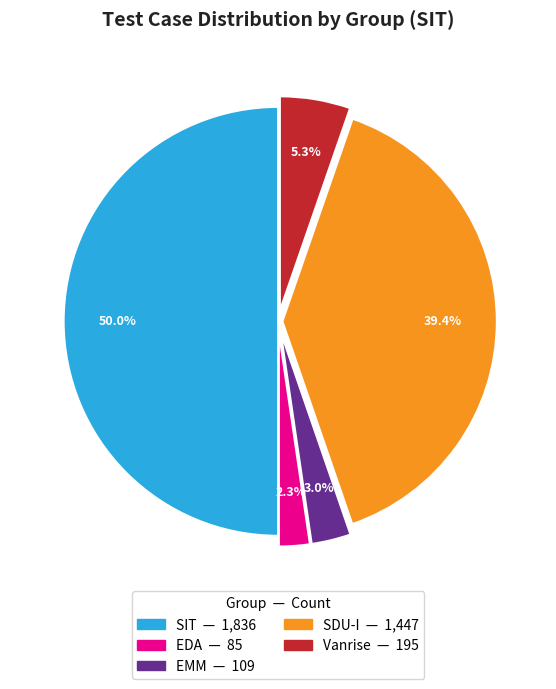

True or false: EDA accounts for 2% of the total.

True